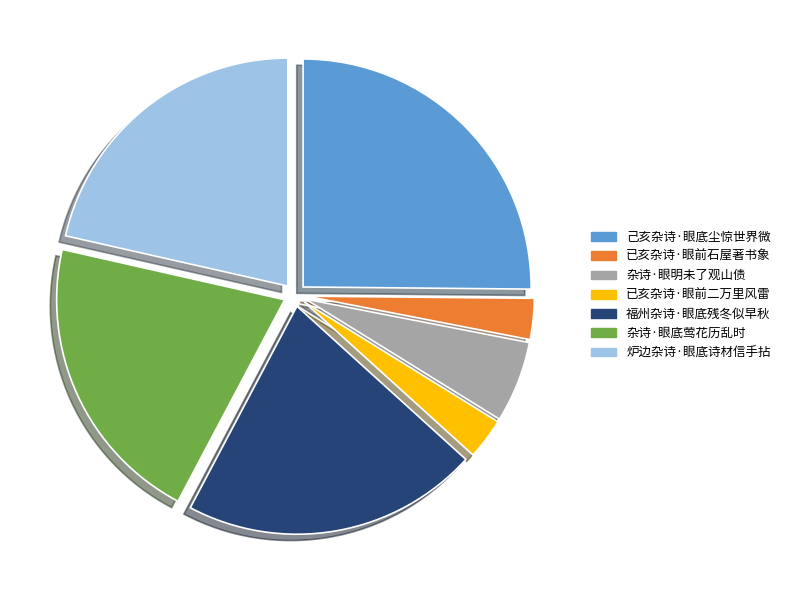

Does 已亥杂诗·眼前二万里风雷 account for over 50% of the chart?

No